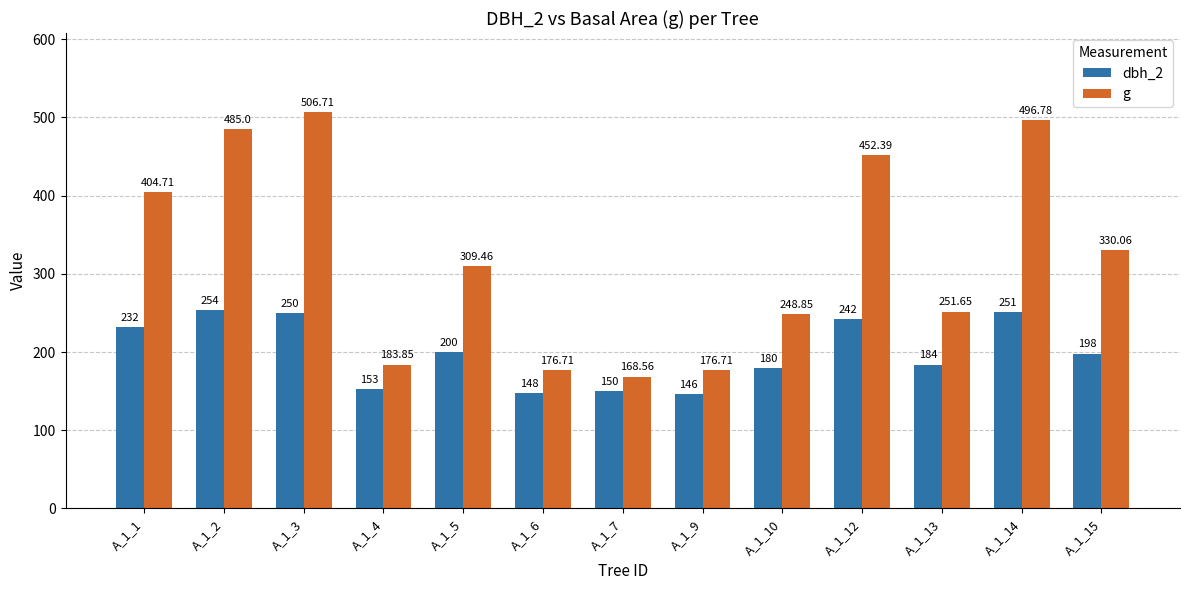

Which series has the widest spread of values?

g